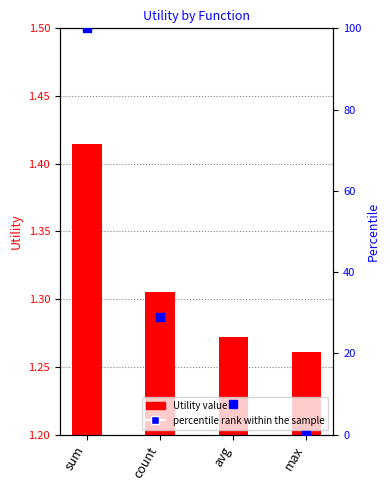

Which series has the widest spread of Y values?

percentile rank within the sample